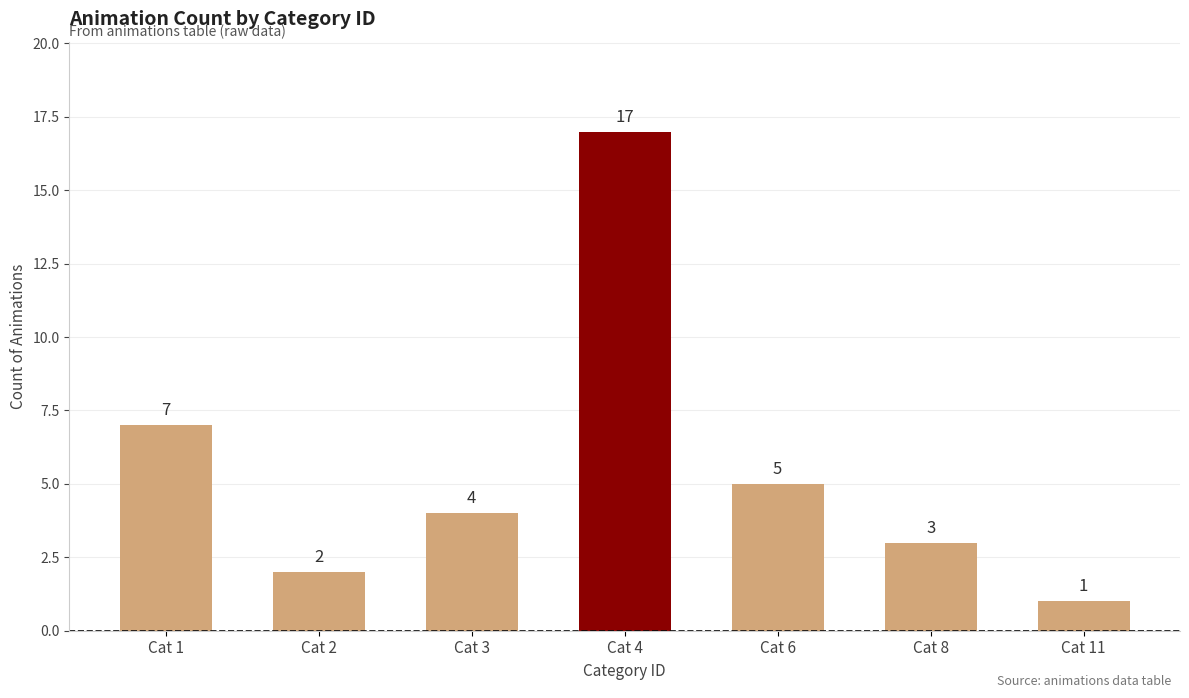

What is the difference between the maximum and second lowest values?

15